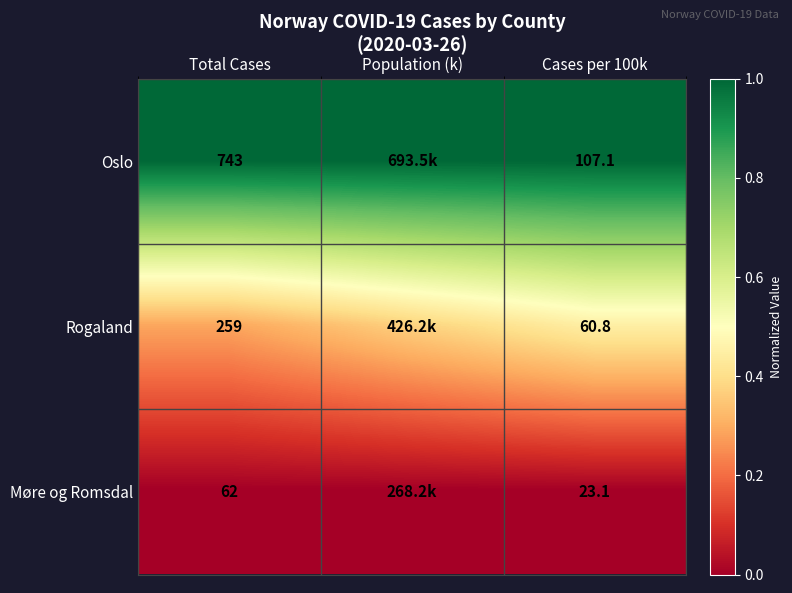

Rank the series at Total Cases from lowest to highest value.

Møre og Romsdal, Rogaland, Oslo